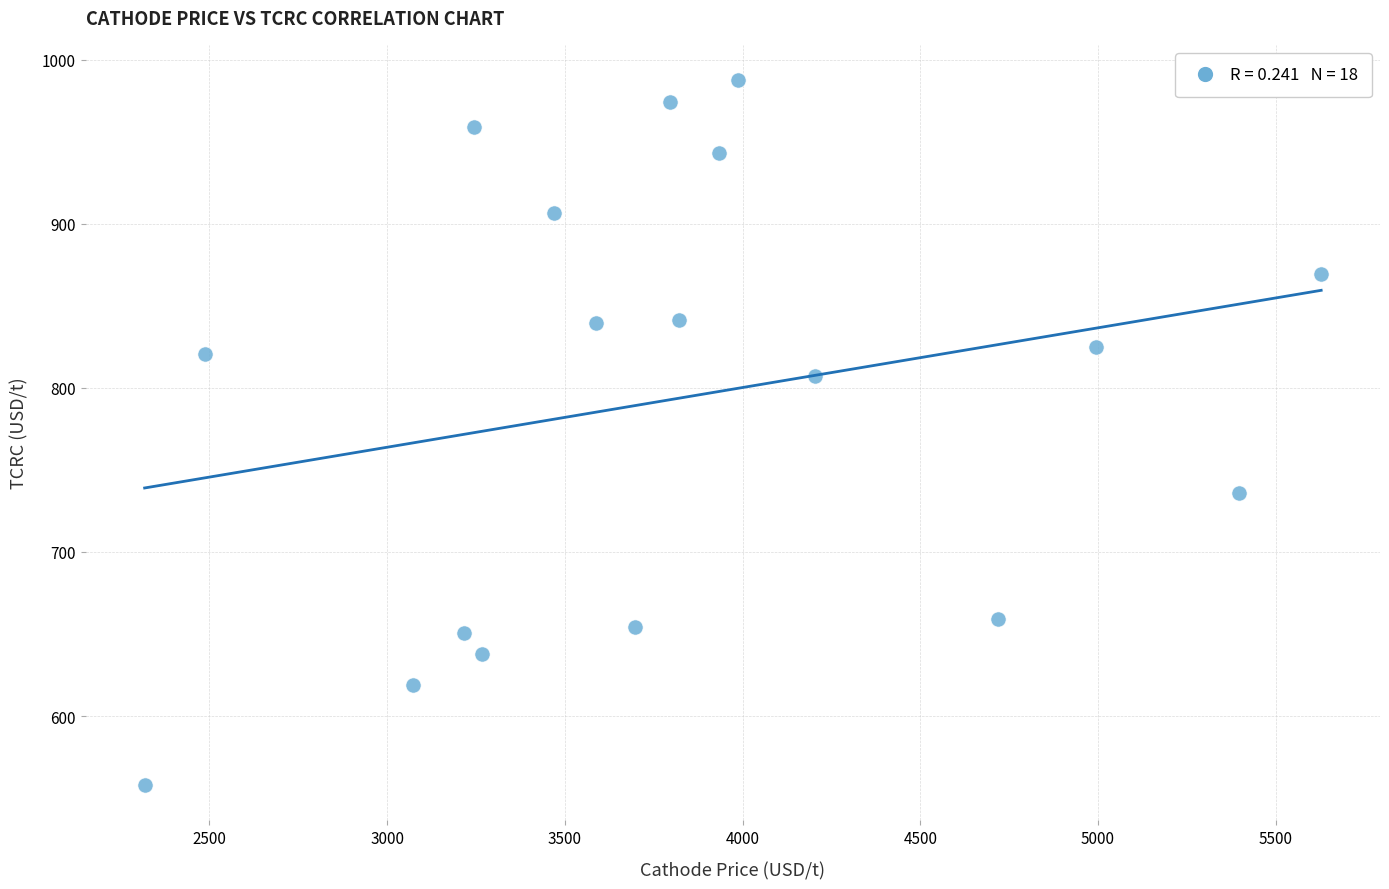

What is the range of X values (max minus min)?

3309.9